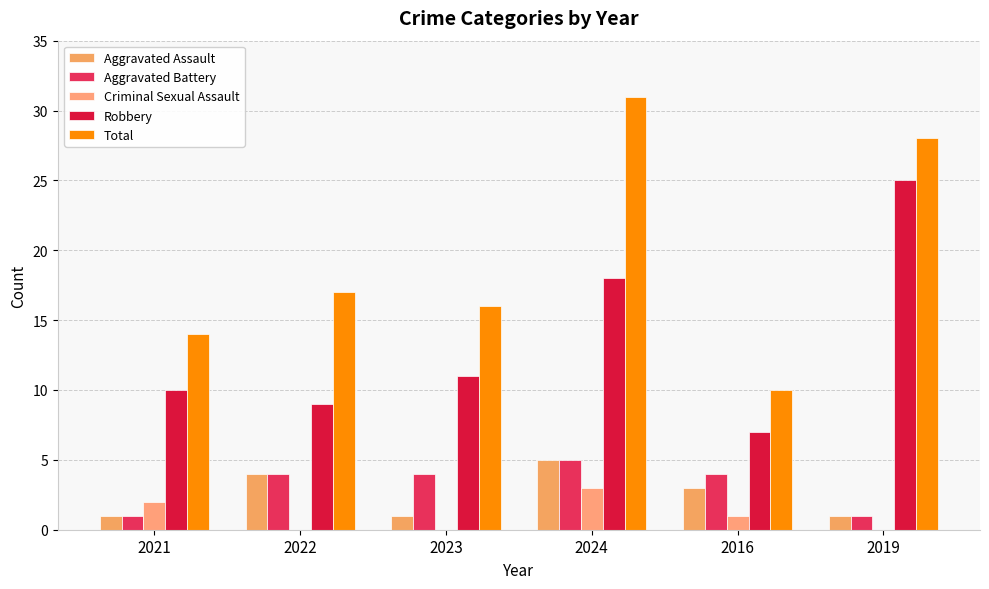

Does the chart contain stacked bars?

No